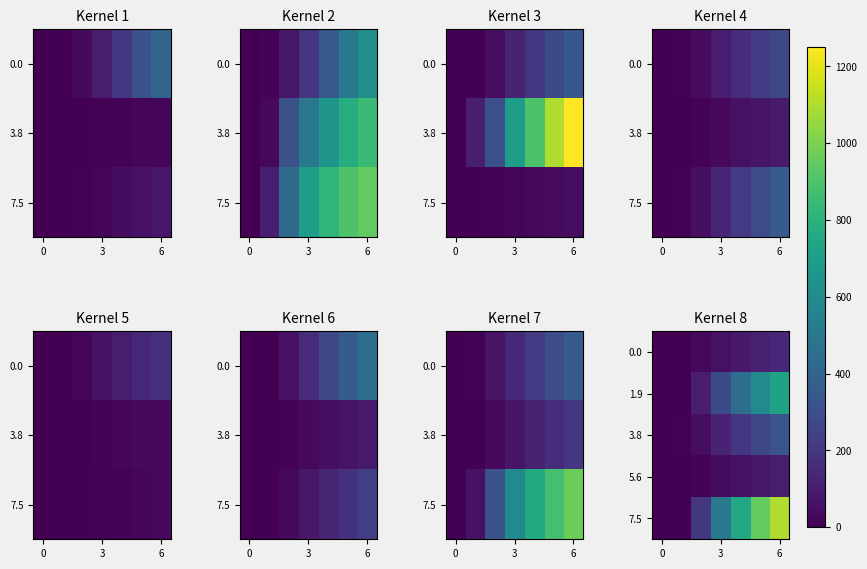

Count the 7.5 values in the range 0 to 950.

6